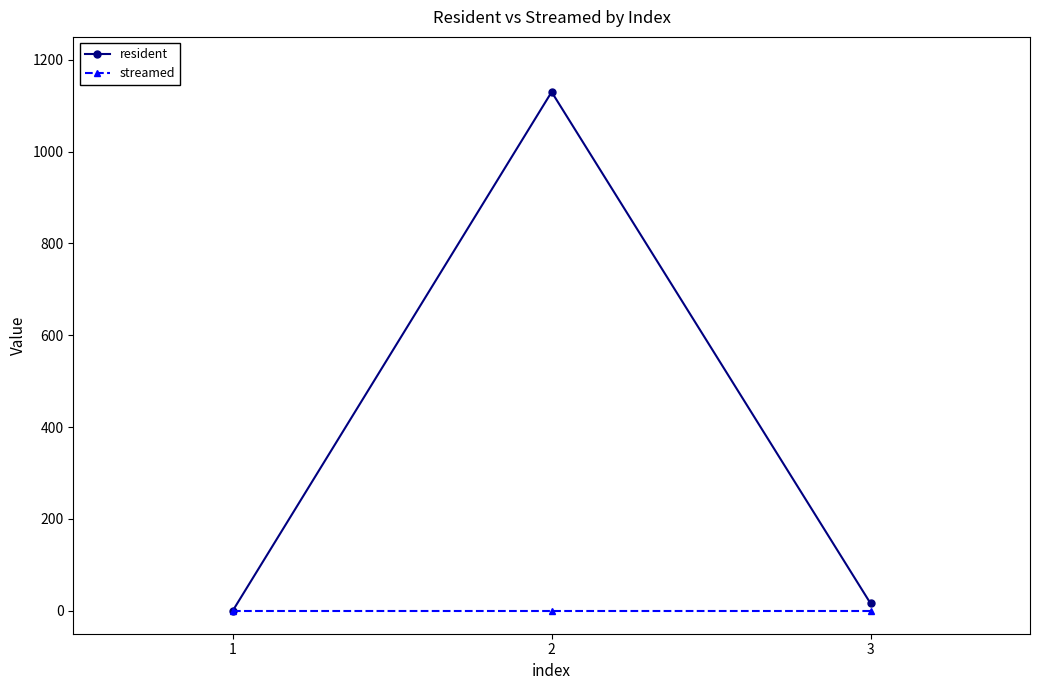

Is it true that resident equals -470 at 1?

False